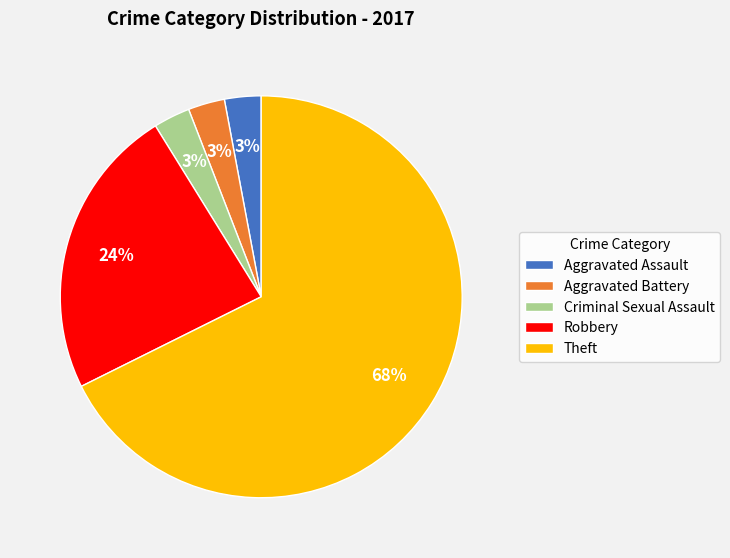

Which has a higher value, Aggravated Battery or Theft?

Theft